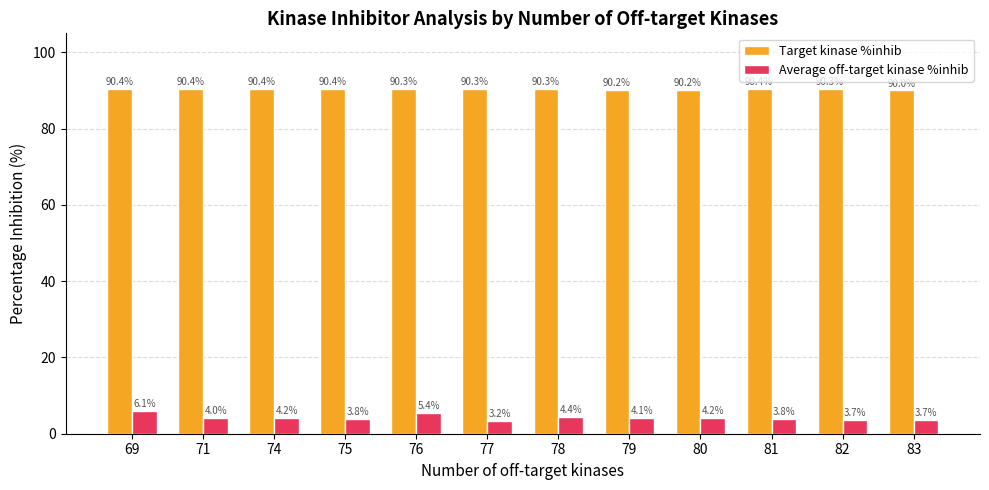

What is the value of the Average off-target kinase %inhib bar at the 12th from the left?

3.7